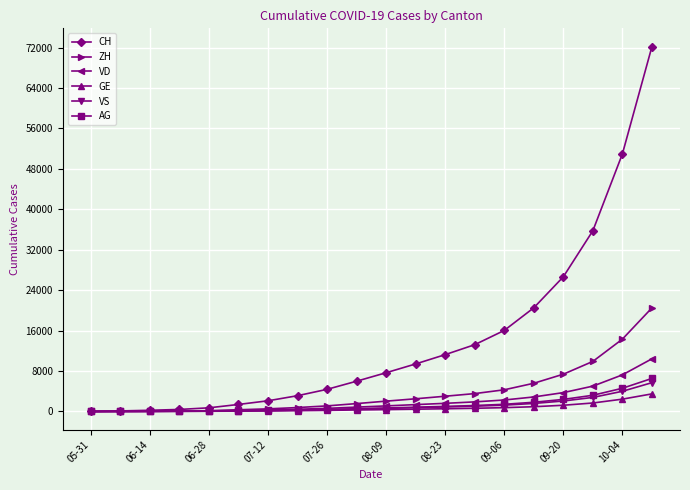

How many lines are shown in the chart?

6